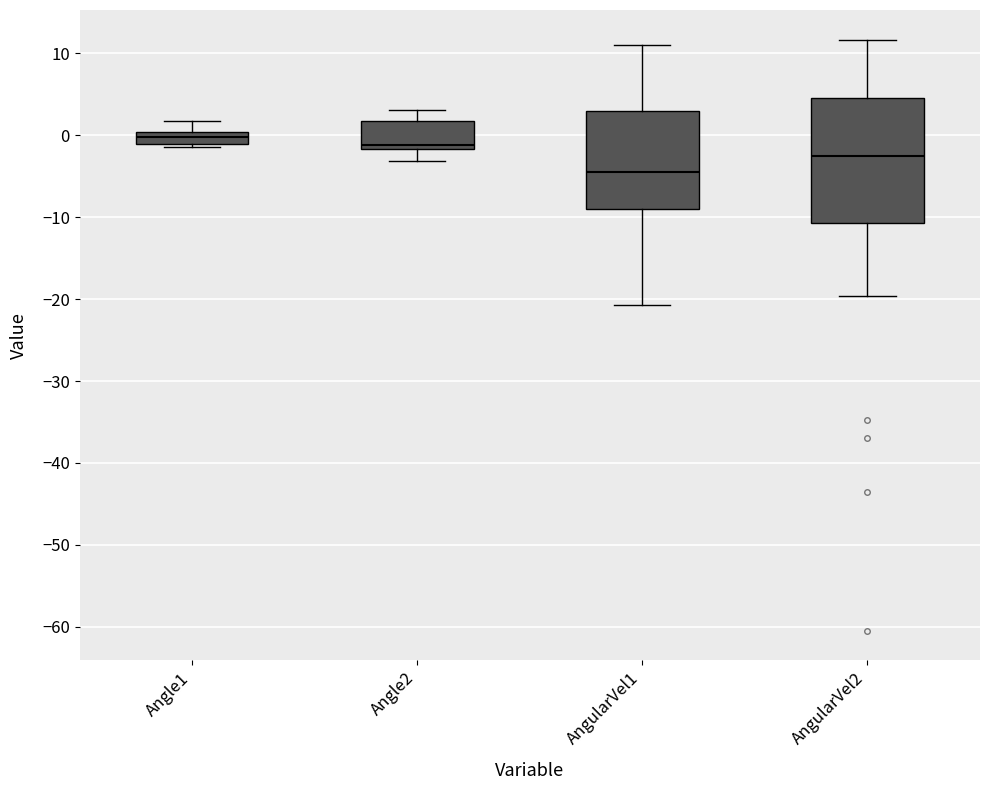

Comparing the boxes themselves (not the whiskers), which one is the tallest?

AngularVel2